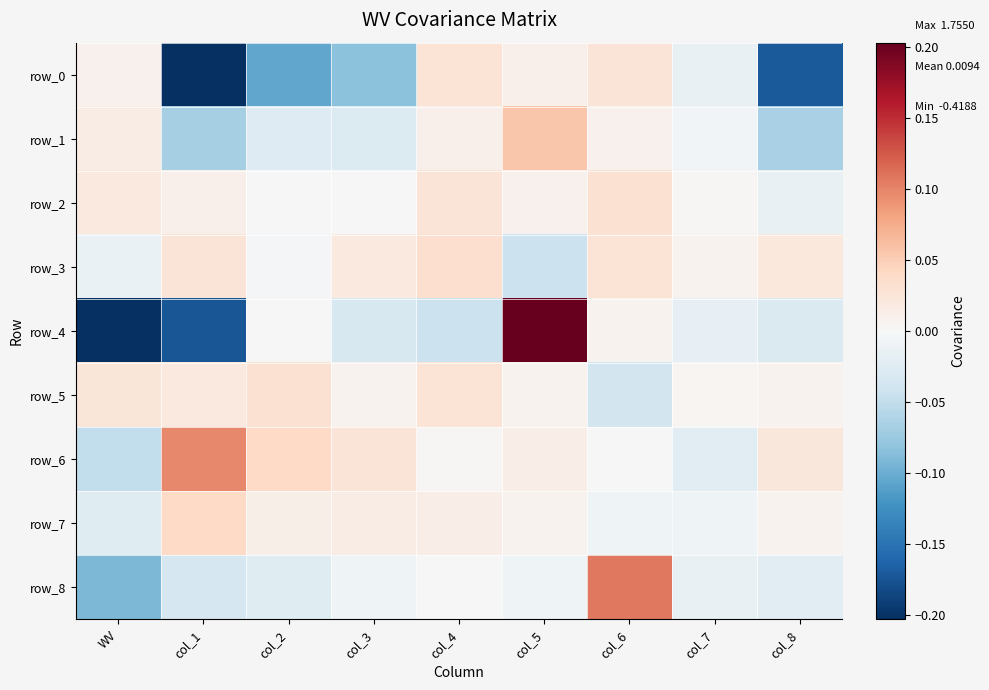

What is the difference between the highest and lowest values at col_1?

0.3